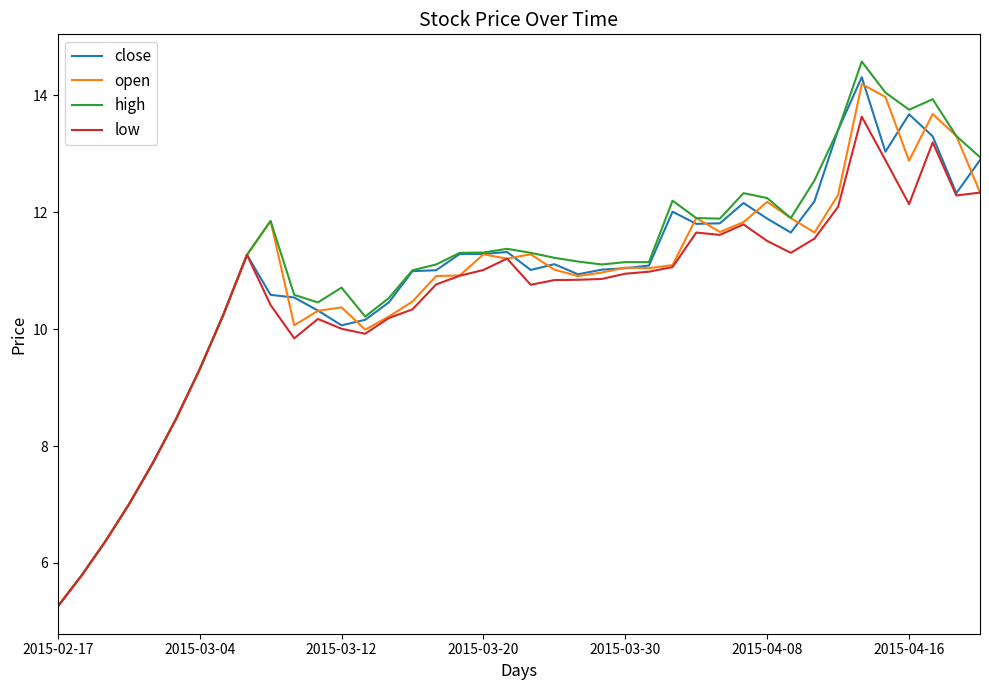

Which series has the largest range (max minus min)?

high